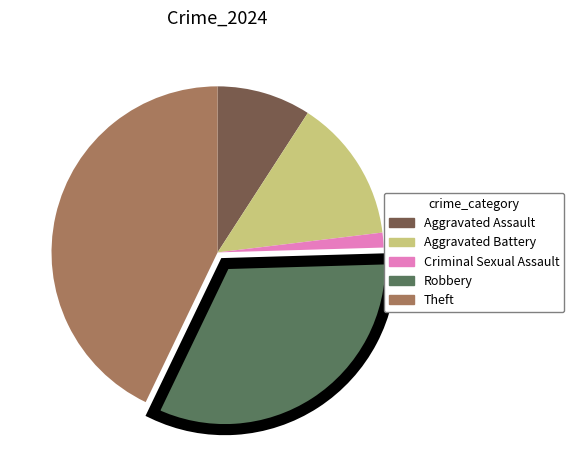

Does Theft account for over 50% of the chart?

No